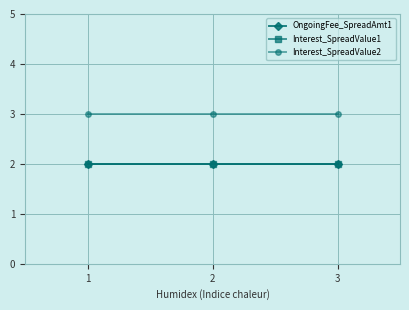

Does the chart have visible grid lines?

Yes